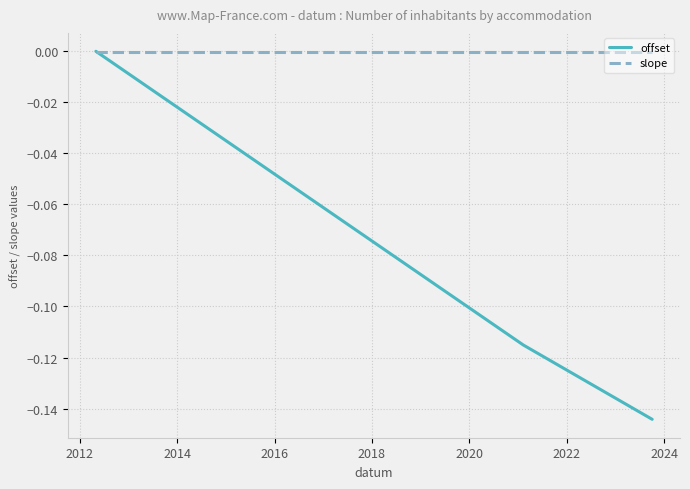

What are all the series names shown in the legend?

offset, slope